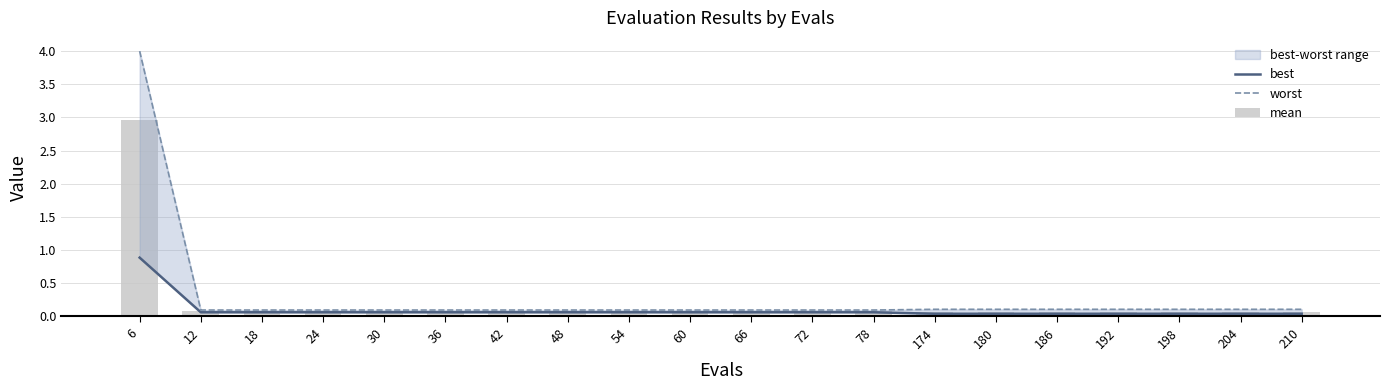

Reading left to right, list all the values displayed in this chart.

best: 6=0.9	12=0.1	18=0.1	24=0.1	30=0.1	36=0.1	42=0.1	48=0.1	54=0.1	60=0.1	66=0.1	72=0.1	78=0.1	174=0.0	180=0.0	186=0.0	192=0.0	198=0.0	204=0.0	210=0.0
worst: 6=4.0	12=0.1	18=0.1	24=0.1	30=0.1	36=0.1	42=0.1	48=0.1	54=0.1	60=0.1	66=0.1	72=0.1	78=0.1	174=0.1	180=0.1	186=0.1	192=0.1	198=0.1	204=0.1	210=0.1
mean: 6=3.0	12=0.1	18=0.1	24=0.1	30=0.1	36=0.1	42=0.1	48=0.1	54=0.1	60=0.1	66=0.1	72=0.1	78=0.1	174=0.1	180=0.1	186=0.1	192=0.1	198=0.1	204=0.1	210=0.1